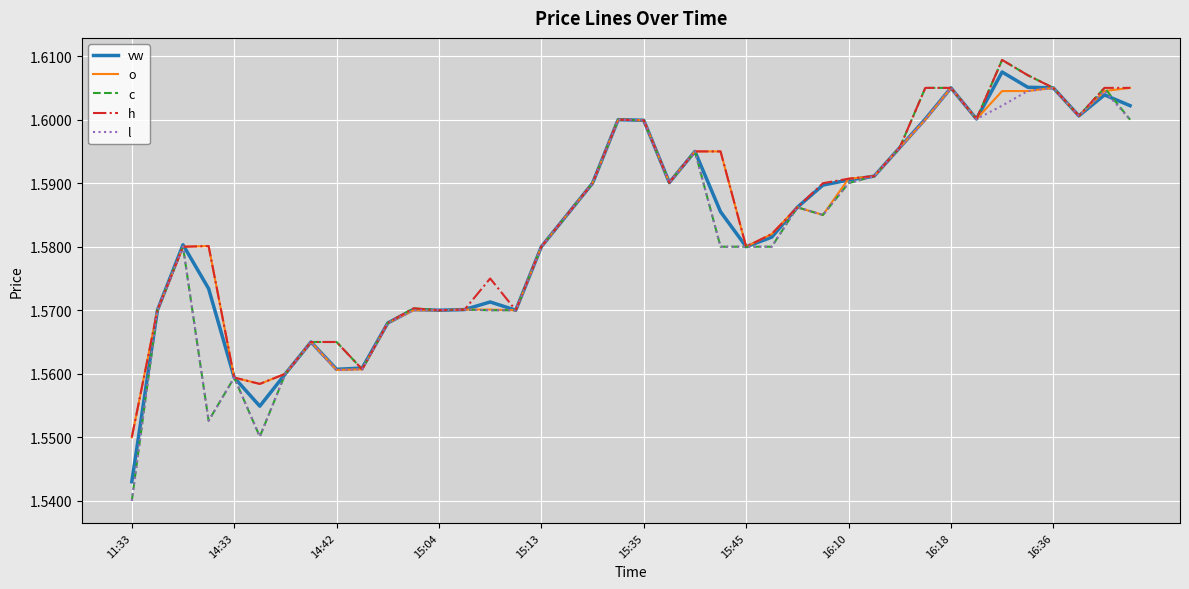

Which series has the widest spread of values?

c